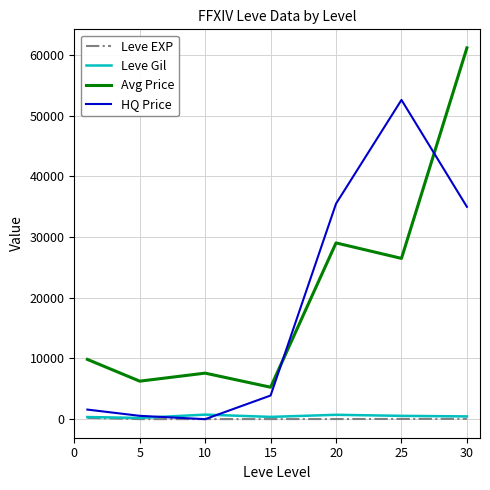

Which series ends up on top after the final intersection of Avg Price and HQ Price?

Avg Price